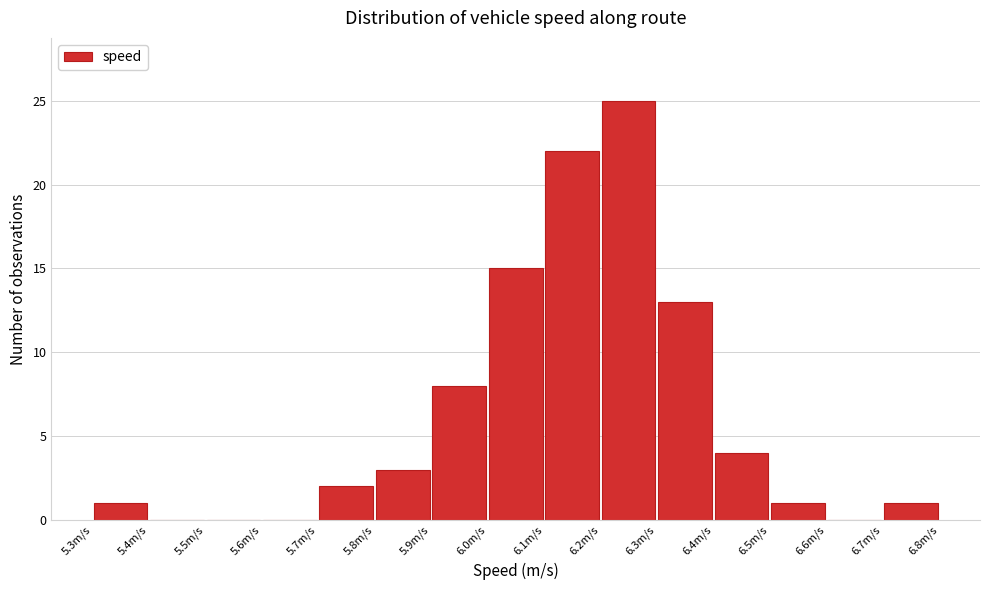

How tall is the bar that spans 6.1 to 6.2 on the x-axis? The values are not printed on the chart, so give them approximately, as read against the axis.

22